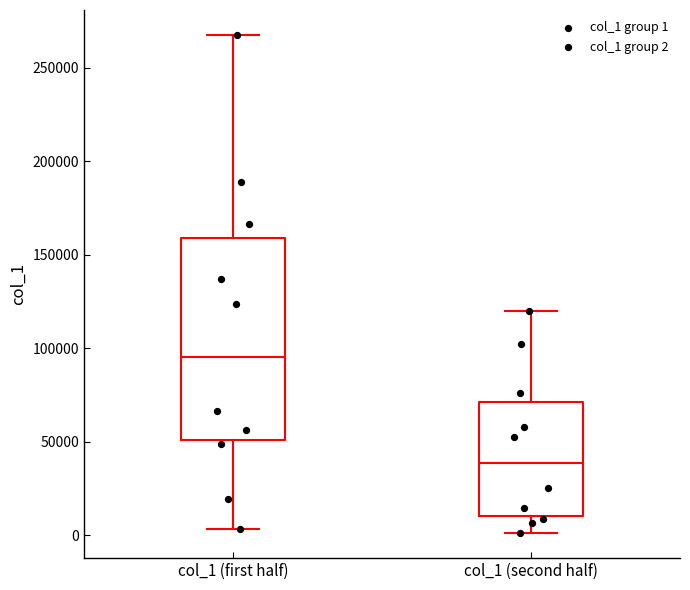

Reading left to right, read every box against the y-axis: the position of its median line, the range the box covers, and the ends of its whiskers. The values are not printed on the chart, so give them approximately, as read against the axis.

col_1 (first half): median 95000, box 50000 to 160000, whiskers 5000 to 265000
col_1 (second half): median 40000, box 10000 to 70000, whiskers 0 to 120000